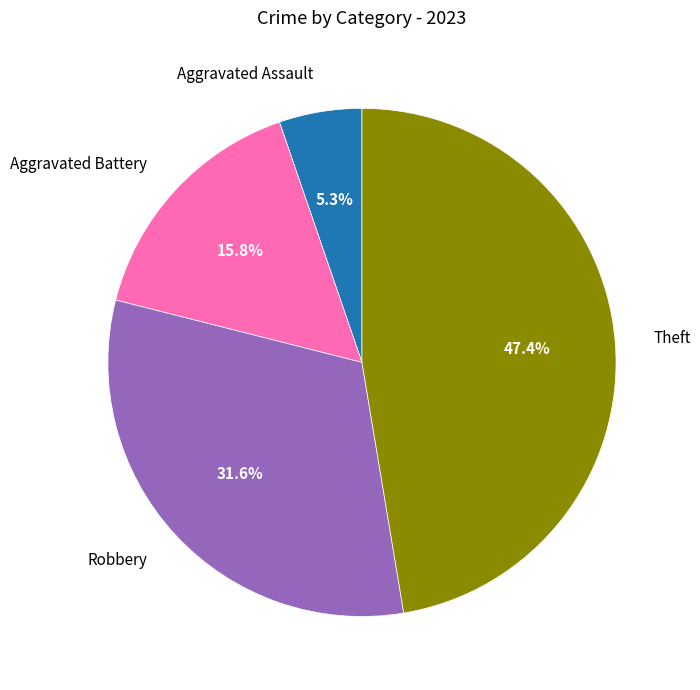

To the nearest percent, what is the average slice percentage?

25%